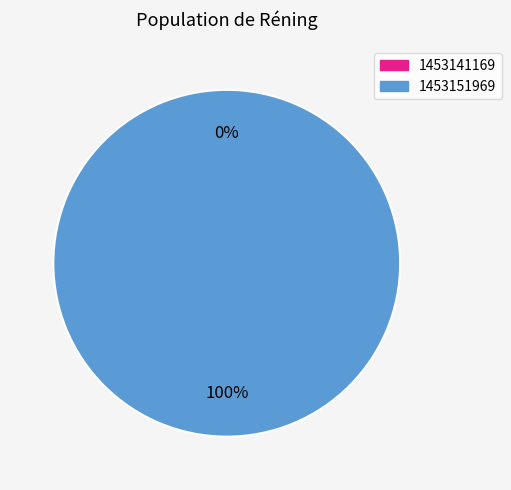

Between 1453151969 and 1453141169, which is larger?

1453151969